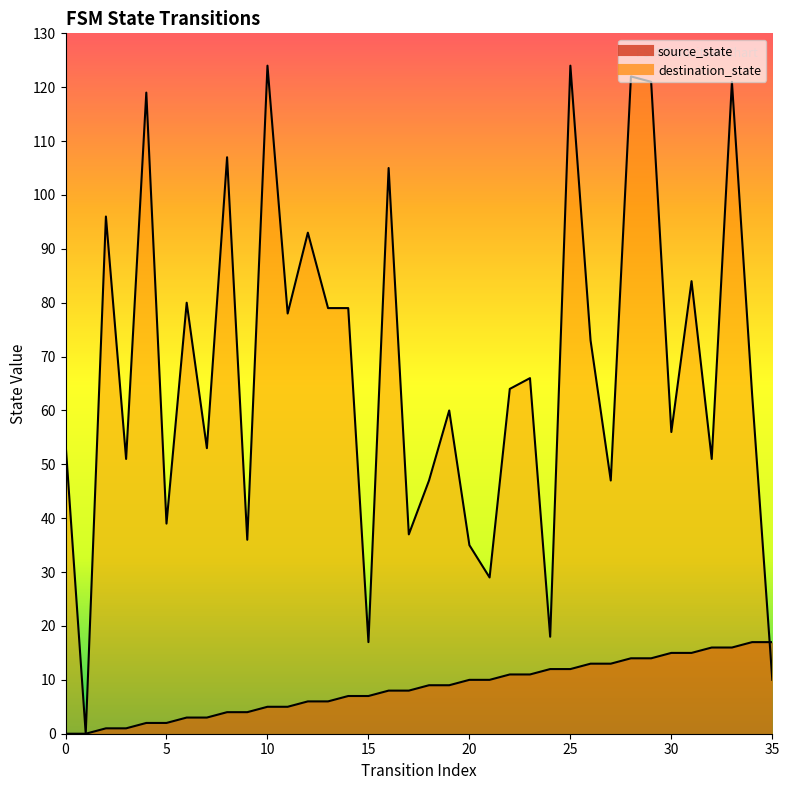

Which series changed the most between 14 and 28?

destination_state